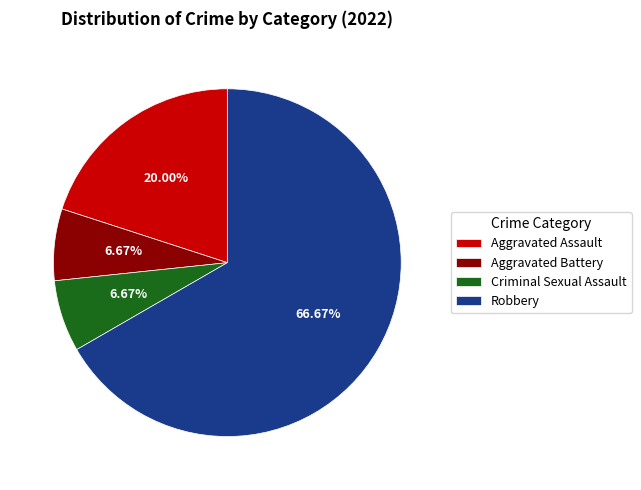

Is Robbery the majority of the pie?

Yes